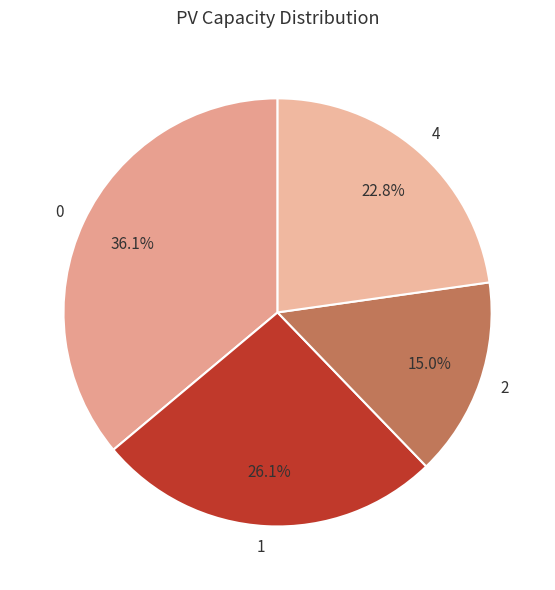

Does 4 account for over 50% of the chart?

No